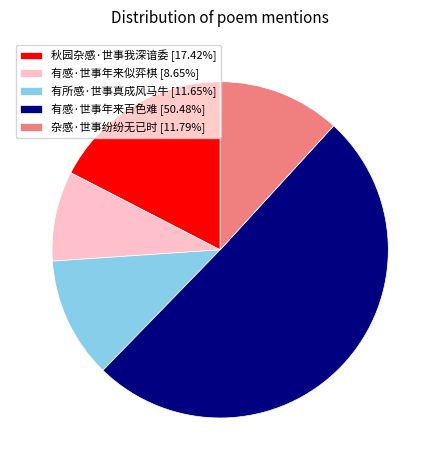

What is the ratio of the value at 有感·世事年来似弈棋 to the value at 杂感·世事纷纷无已时?

0.7